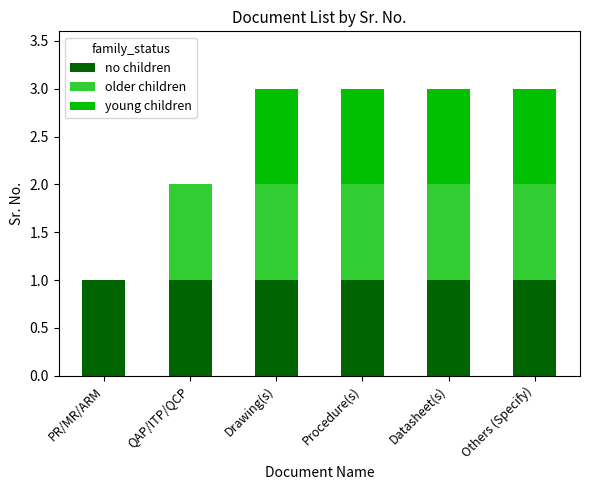

How many series are shown in this chart?

3